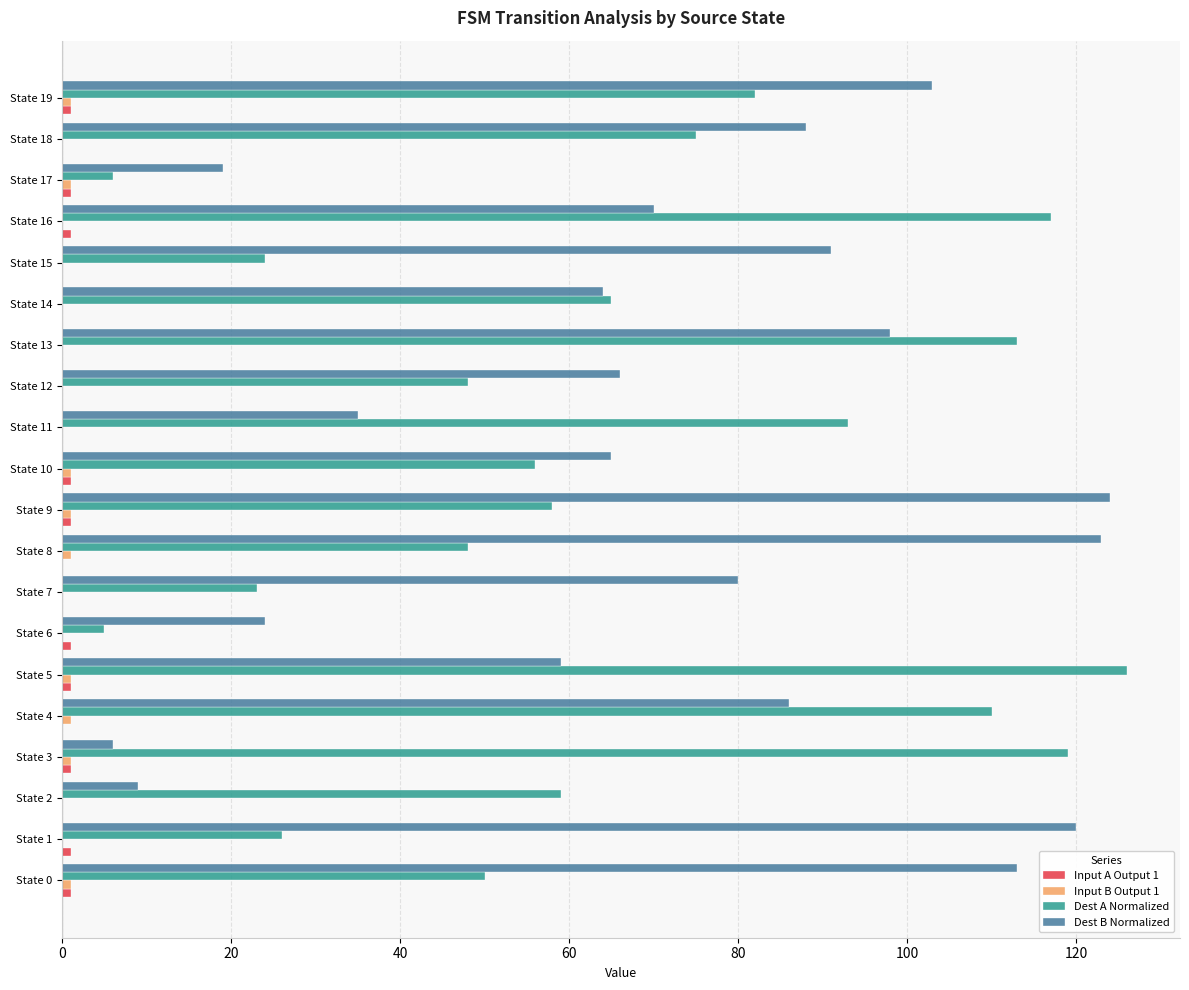

At which category is the sum across all series the highest?

State 13